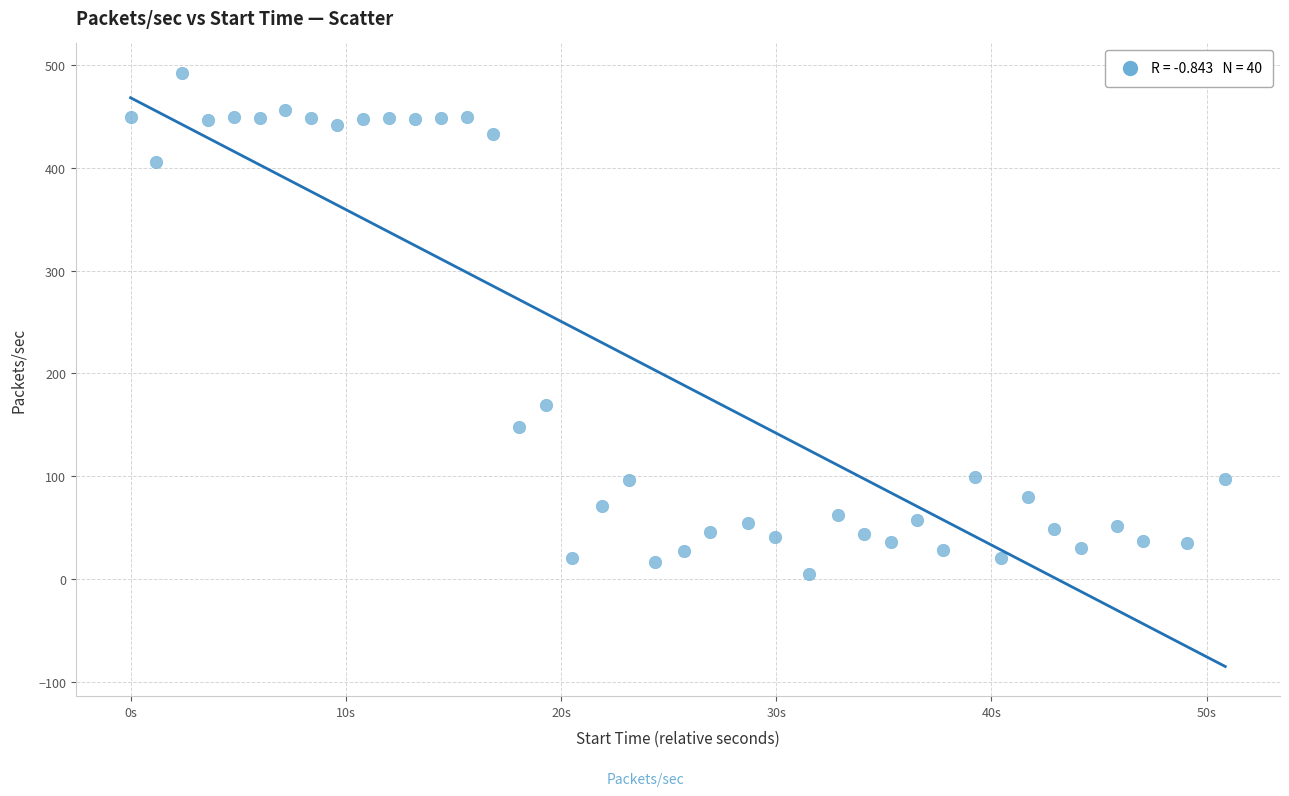

What is the range of X values (max minus min)?

50.9